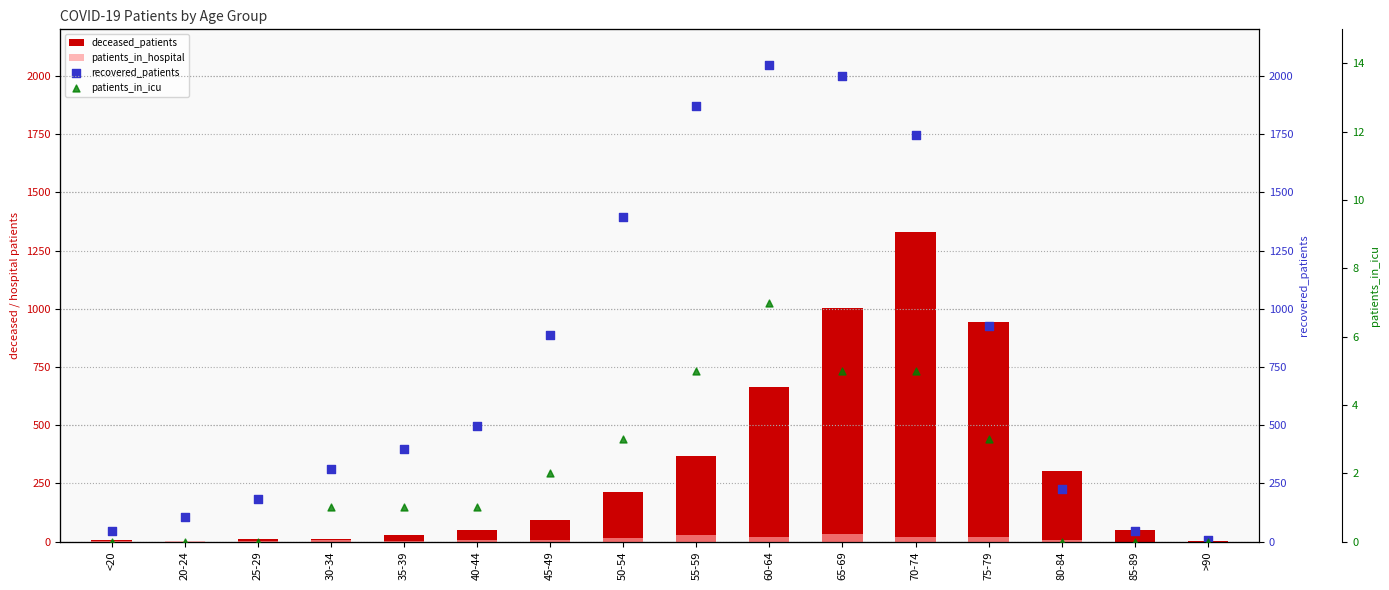

Which series contains the highest Y value?

recovered_patients